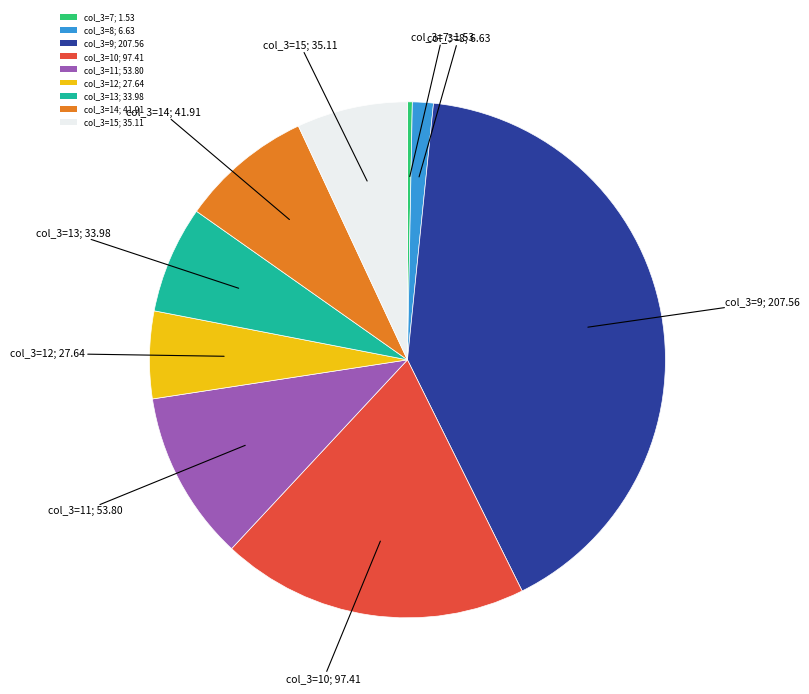

Between col_3=15; 35.11 and col_3=9; 207.56, which is larger?

col_3=9; 207.56